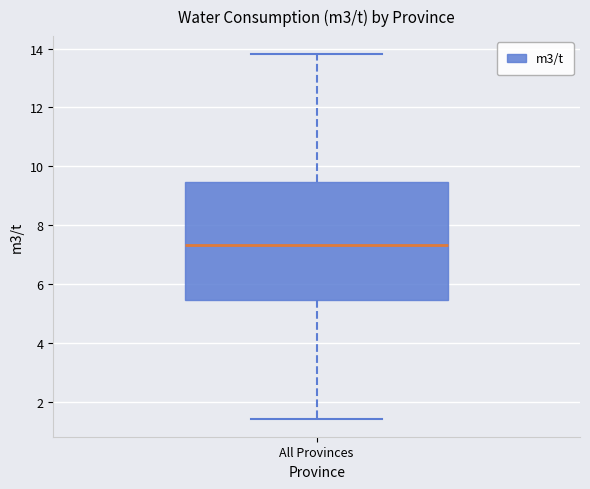

Transcribe this box plot: give where the median line is, the range the box spans, and where the two whiskers end, as read against the y-axis. The values are not printed on the chart, so give them approximately, as read against the axis.

median 7.4, box 5.4 to 9.4, whiskers 1.4 to 13.8